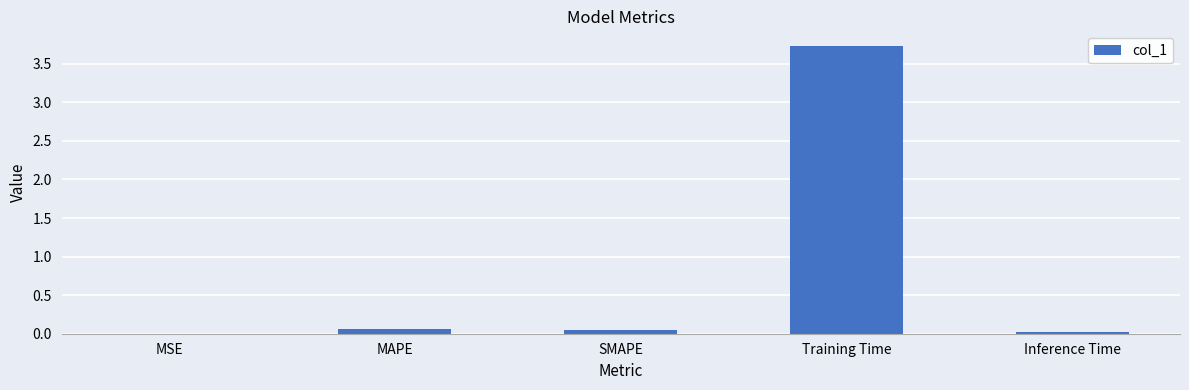

True or false: the data shows 3.7 at Training Time.

True